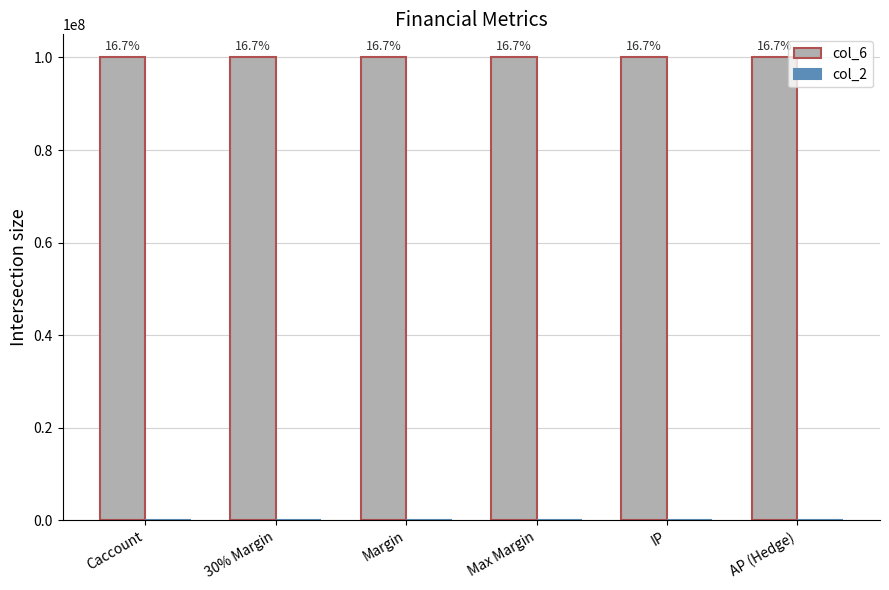

Reading left to right, extract all data points from this chart.

col_6: Caccount=100000000	30% Margin=100000000	Margin=100000000	Max Margin=100000000	IP=100000000	AP (Hedge)=100000000
col_2: Caccount=0	30% Margin=0	Margin=0	Max Margin=0	IP=0	AP (Hedge)=0